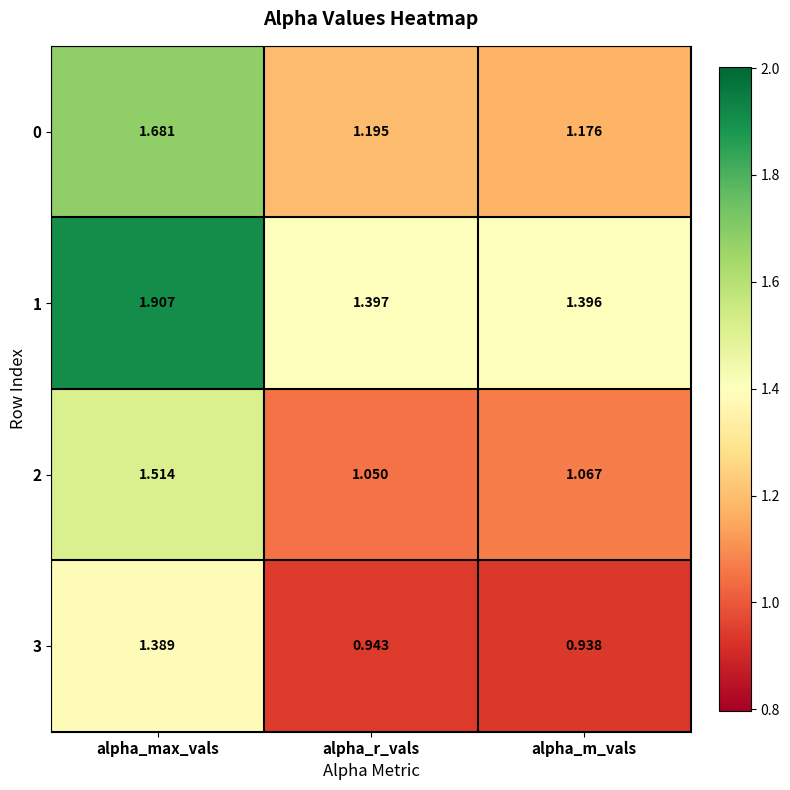

At which label does 2 reach its minimum?

alpha_r_vals